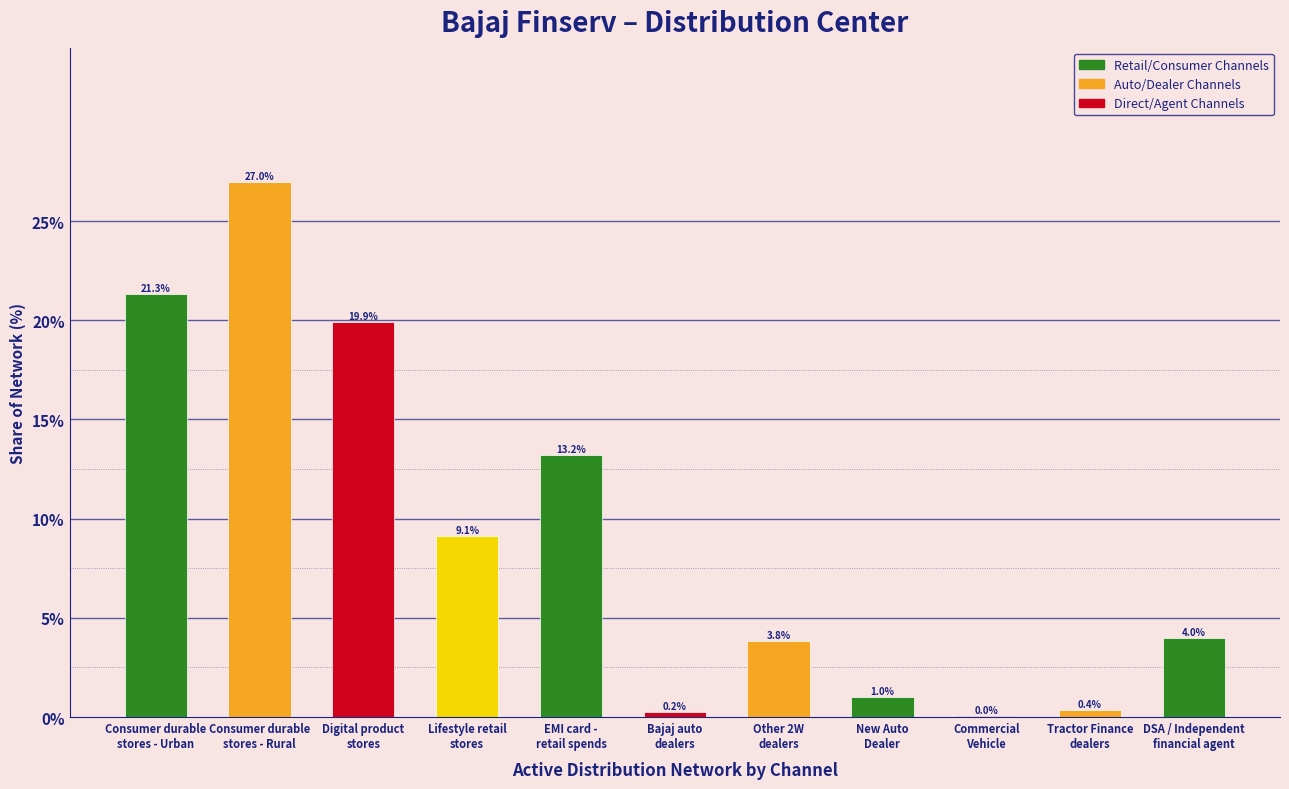

What is the greatest value displayed?

27.0